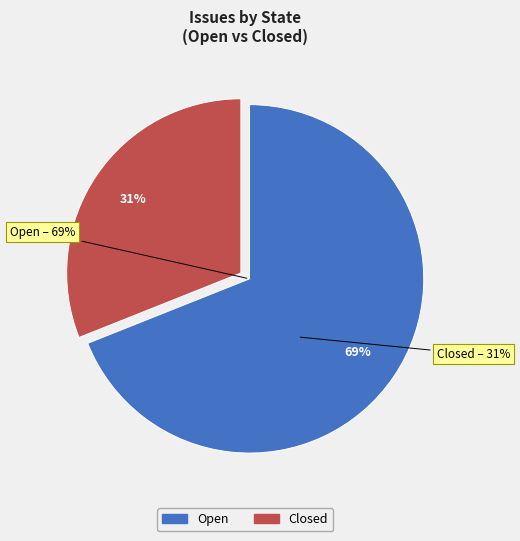

What percentage is the Open slice, to the nearest percent?

69%